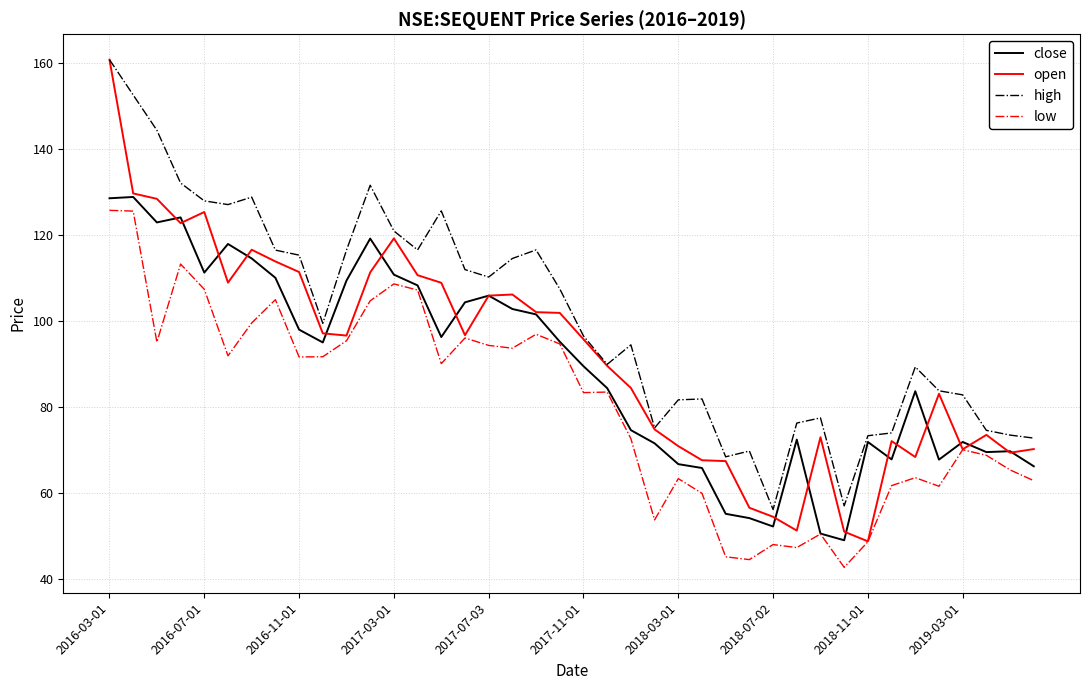

True or false: high and low cross at least once.

False